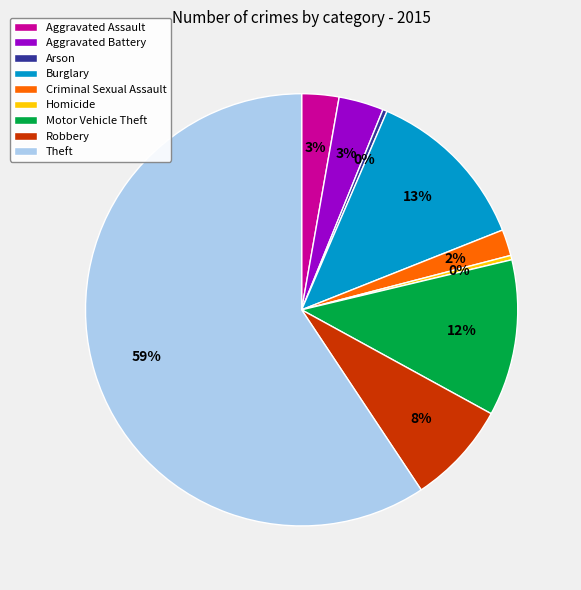

To the nearest percent, what percentage of the pie is Robbery?

8%